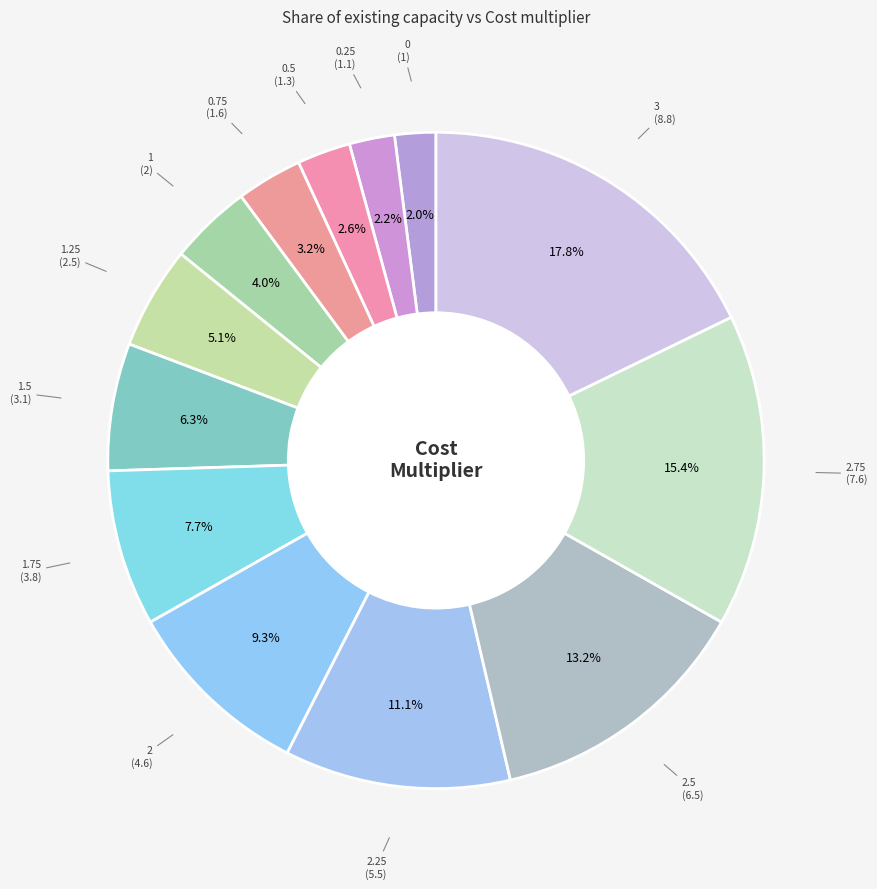

Combined, do 0.25 and 2.5 account for over 50%?

No